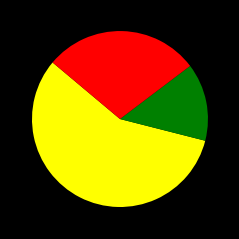

Does any single category account for the majority?

Yes